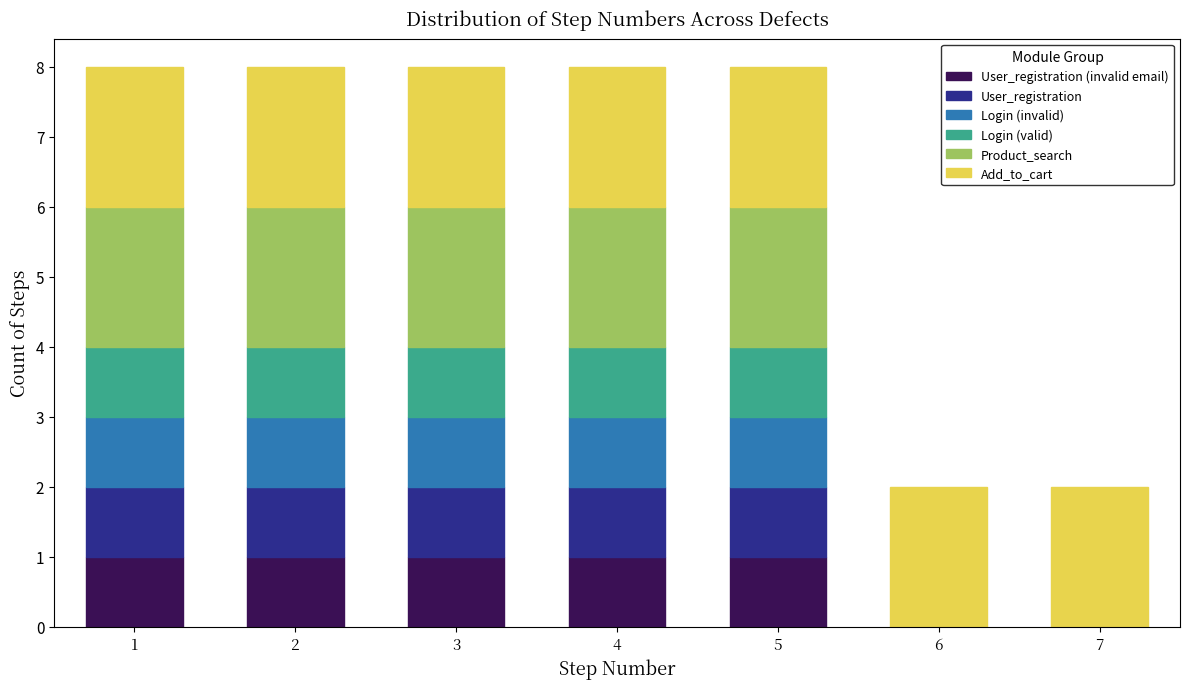

What is the total height of the stacked bar covering 1.5 to 2.5 on the x-axis? The values are not printed on the chart, so give them approximately, as read against the axis.

8